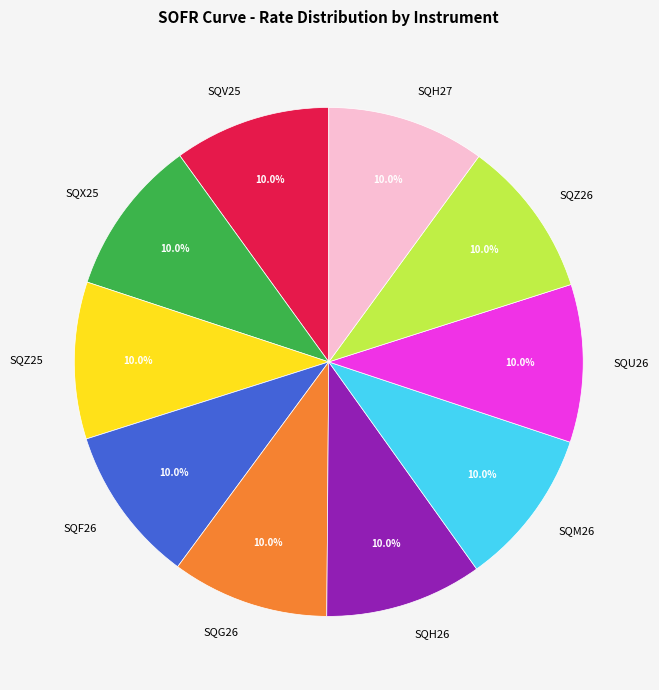

Combined, do SQH26 and SQM26 account for over 50%?

No